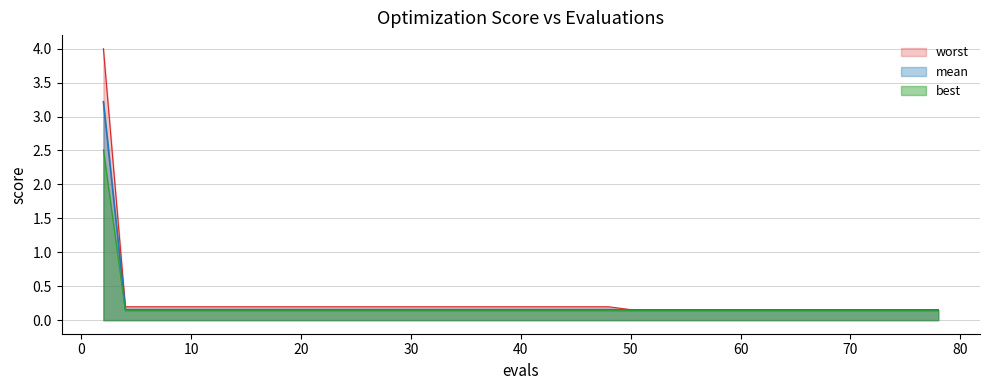

What is the average value of the best series?

0.2